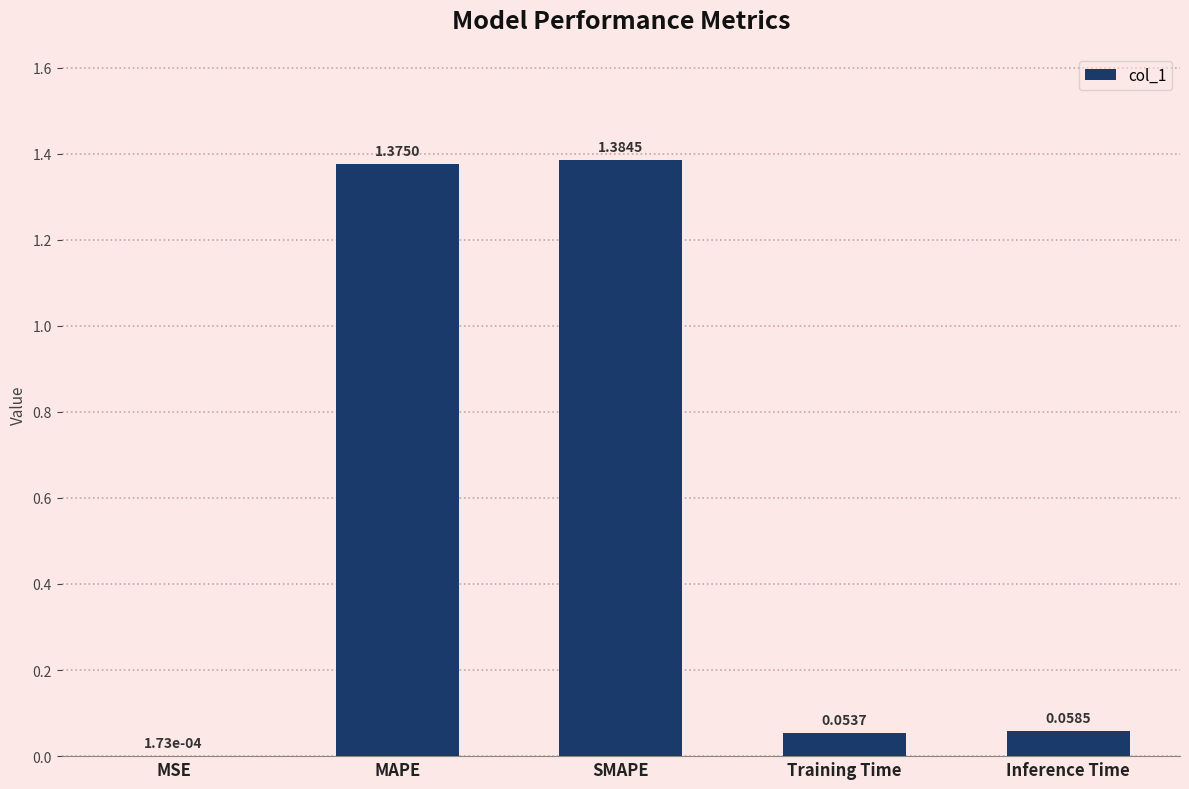

What is the difference between the values at SMAPE and Training Time?

1.3